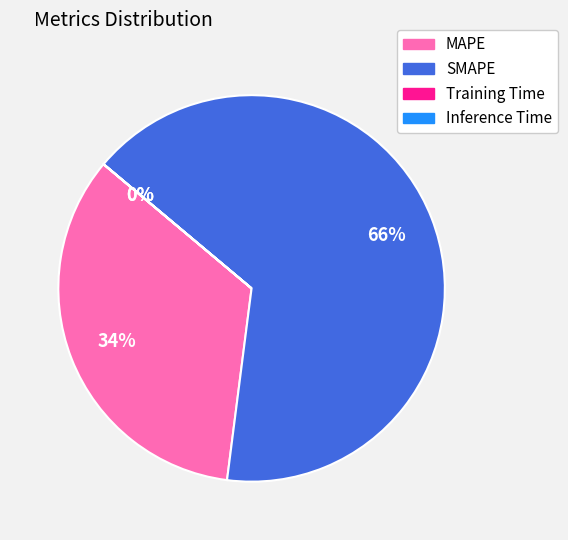

Which category has the biggest portion of the pie?

SMAPE